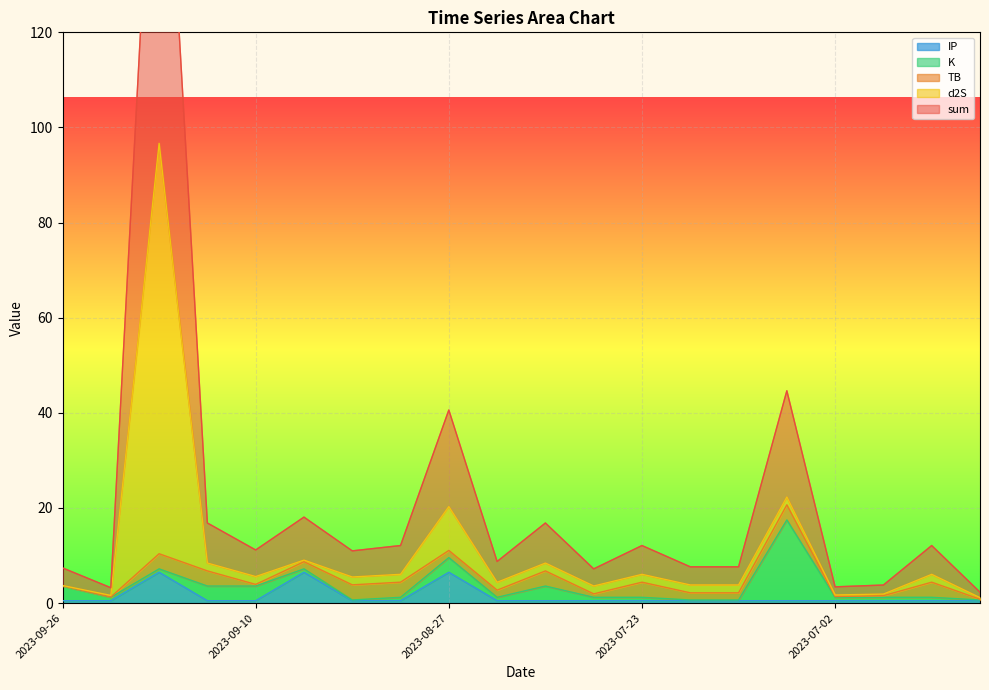

What is the maximum value for IP?

6.5